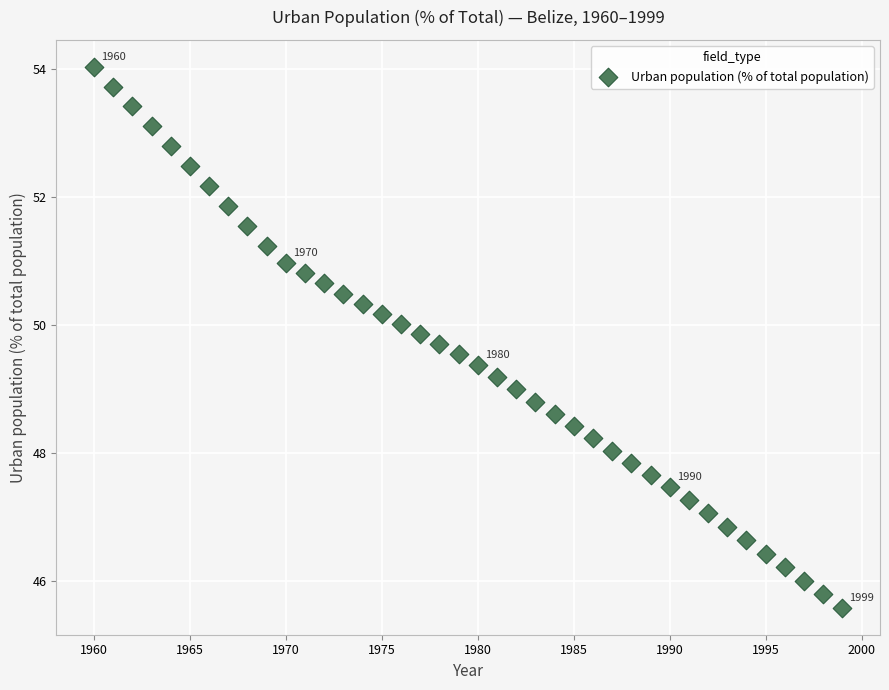

What is the range of Y values (max minus min)?

8.4